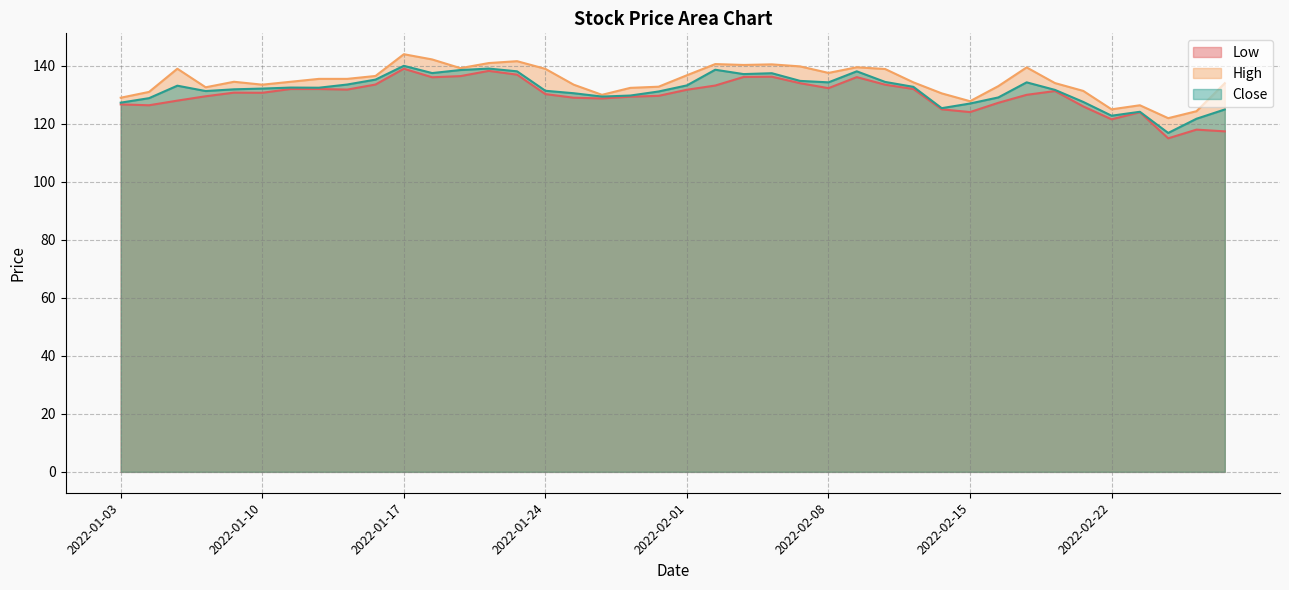

Is the value of Close at 2022-01-21 greater than the value of Low at 2022-01-24?

Yes